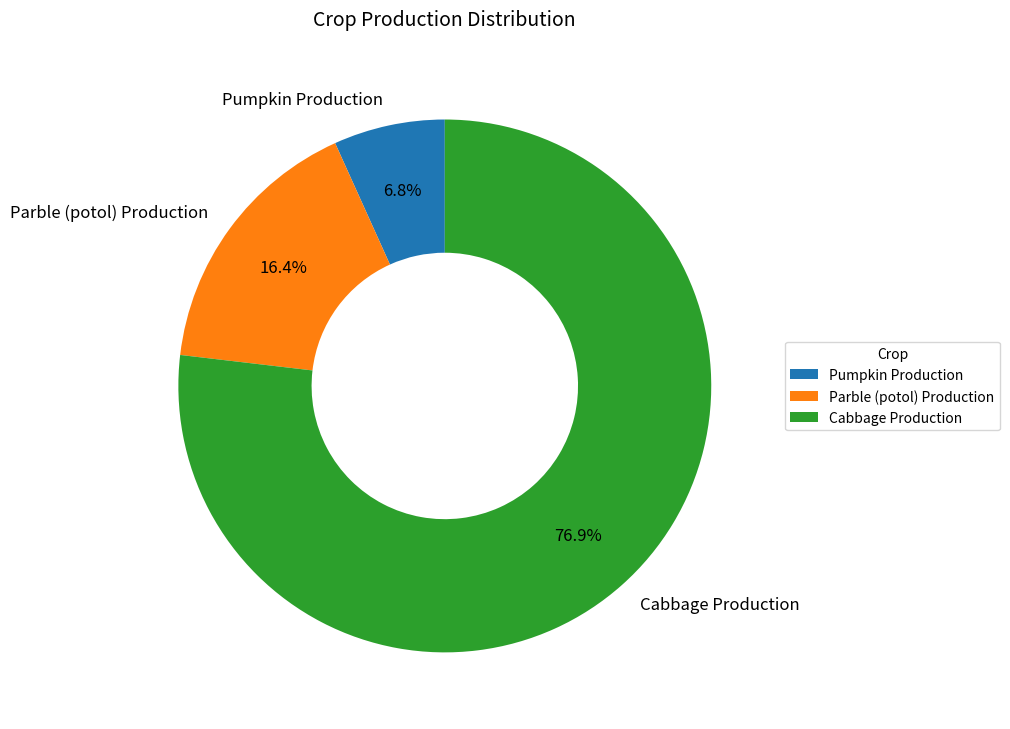

Between Parble (potol) Production and Pumpkin Production, which is larger?

Parble (potol) Production